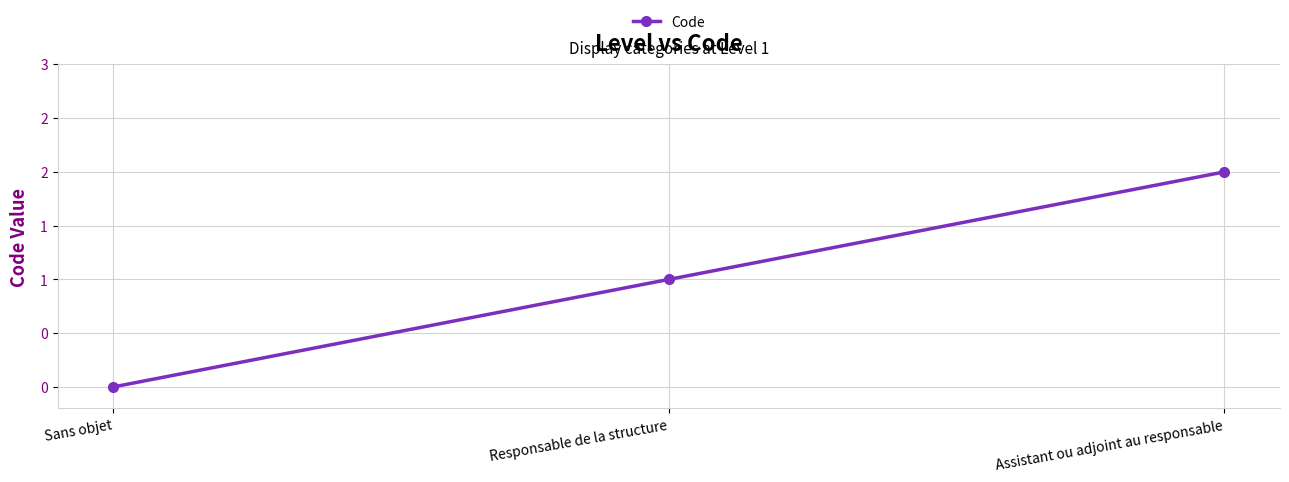

List the labels in order of value, largest first.

Assistant ou adjoint au responsable, Responsable de la structure, Sans objet